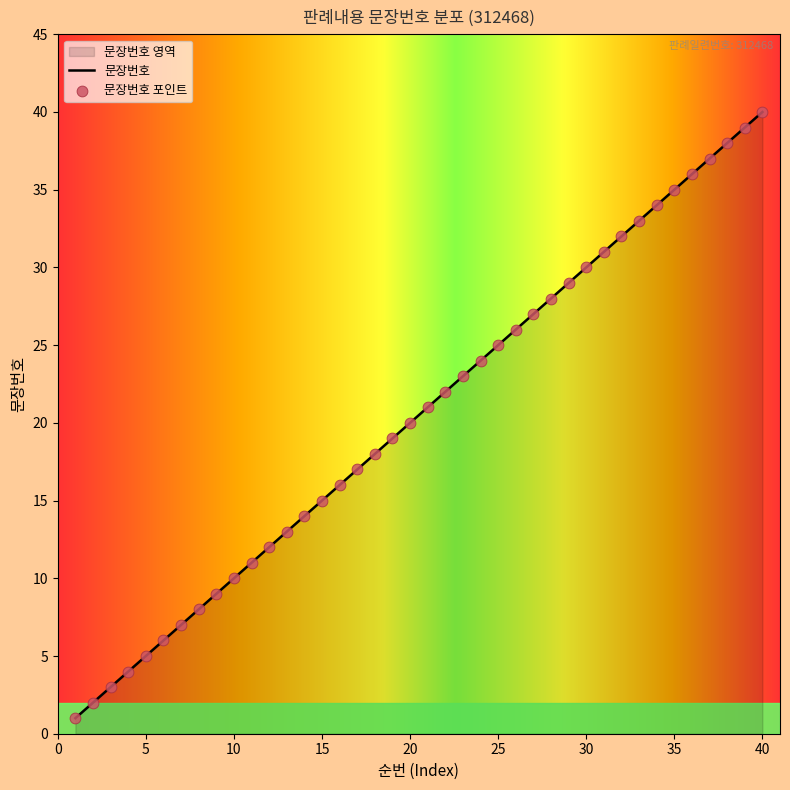

What is the ratio of the value at 35 to the value at 5?

7.0